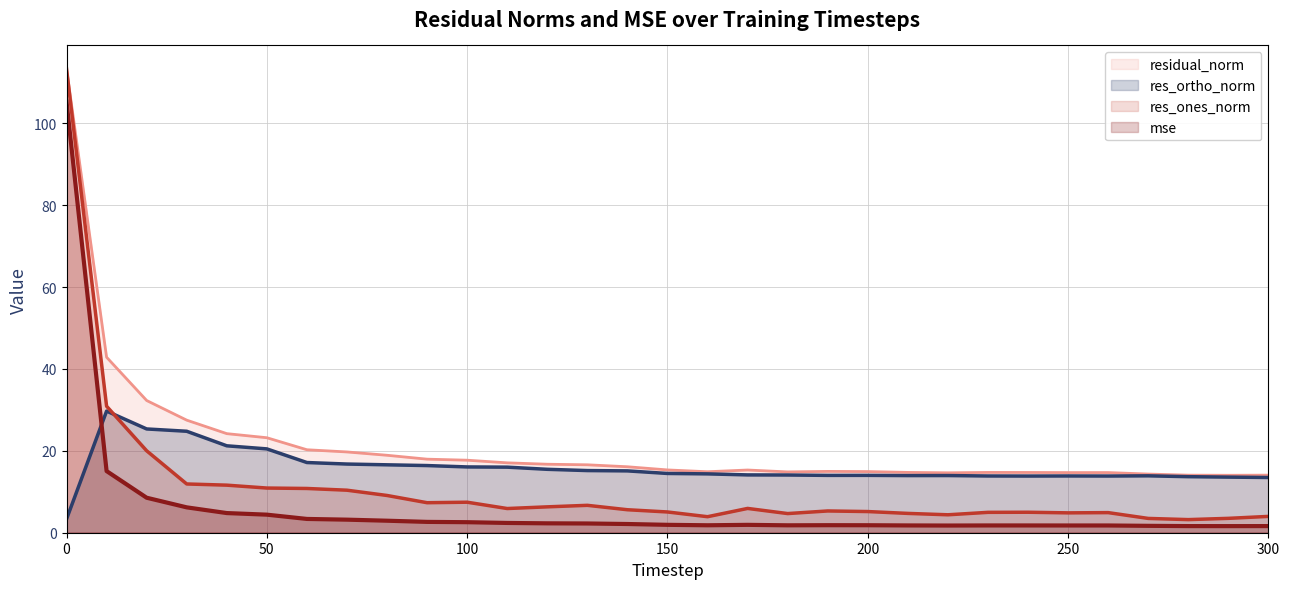

Rank the categories by res_ones_norm value from highest to lowest.

0, 10, 20, 30, 40, 50, 60, 70, 80, 100, 90, 130, 120, 170, 110, 140, 190, 200, 150, 240, 230, 260, 250, 210, 180, 220, 300, 160, 290, 270, 280